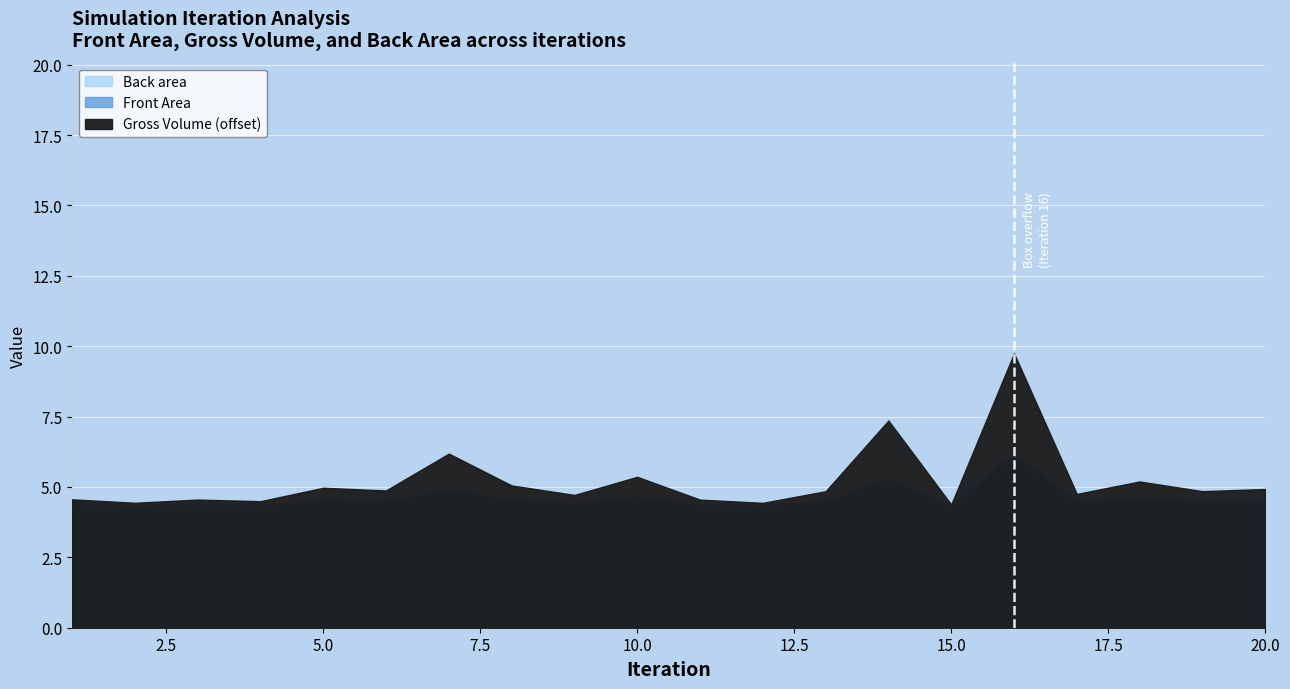

At which label does Front Area reach its peak?

16